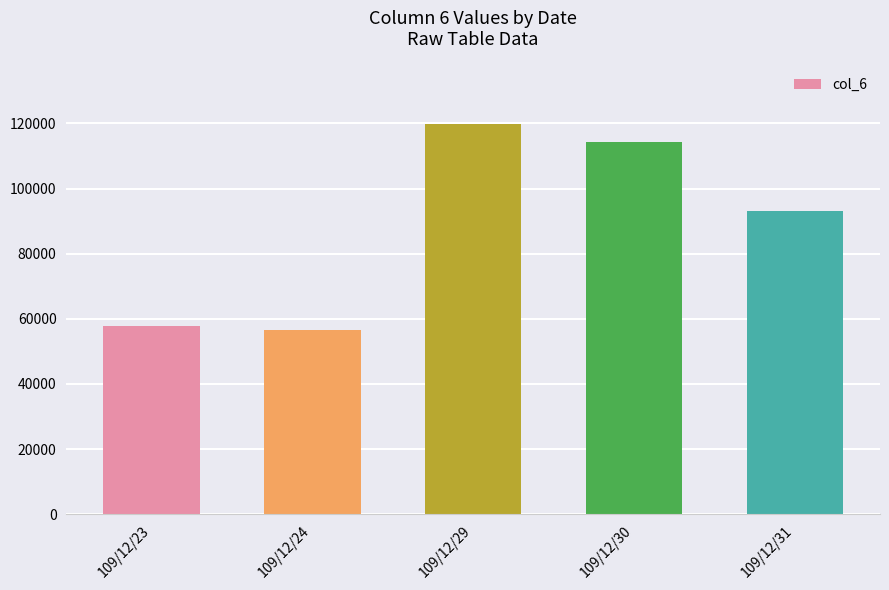

What value does the data have at 109/12/23?

57780